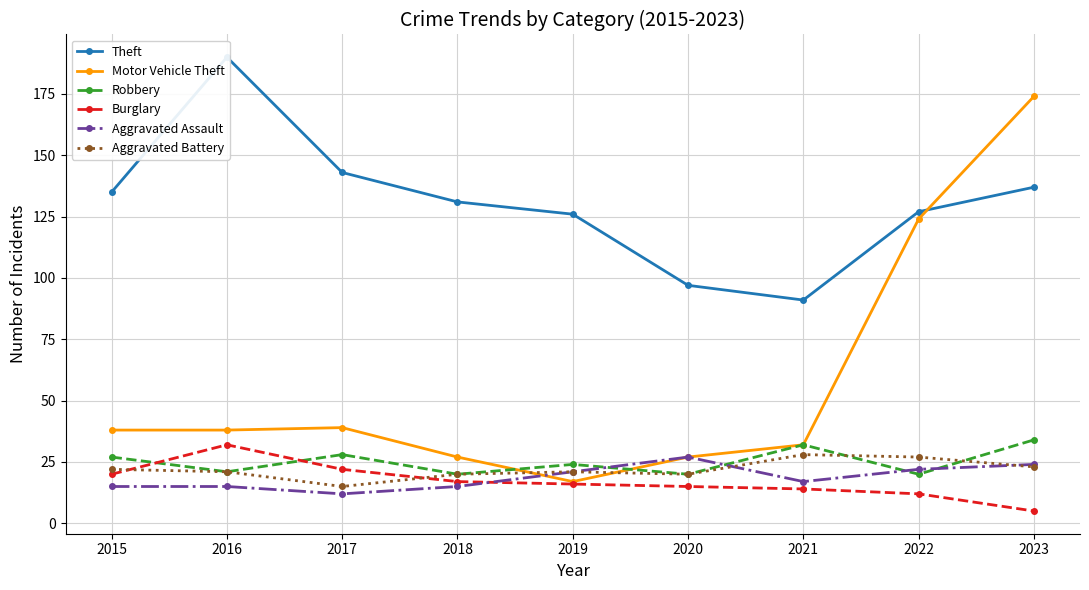

Which series has the largest range (max minus min)?

Motor Vehicle Theft